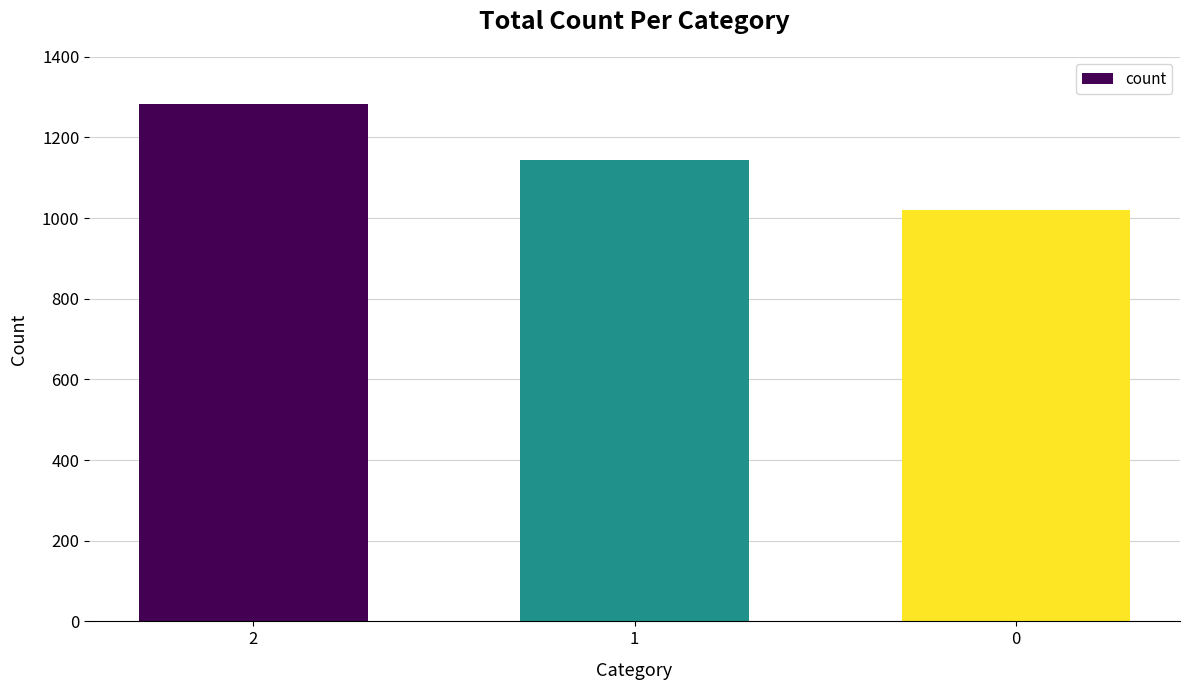

Reading left to right, transcribe all the data shown in this chart.

2=1282	1=1144	0=1019